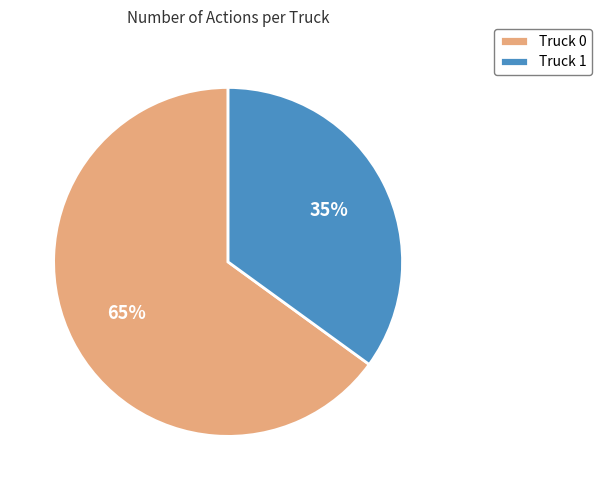

To the nearest percent, what is the difference between the Truck 0 and Truck 1 slice percentages?

30%